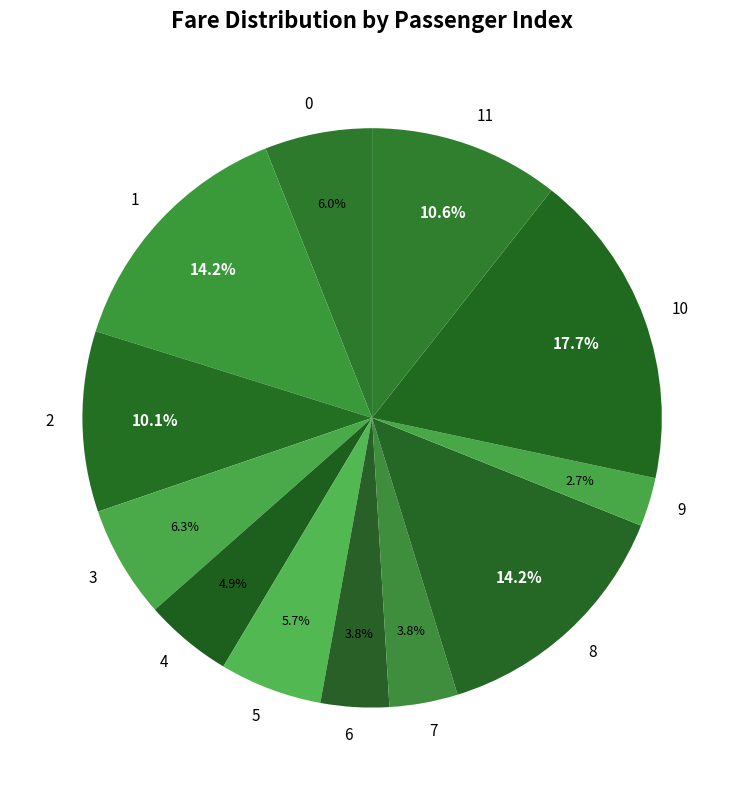

How many slices are in this pie chart?

12